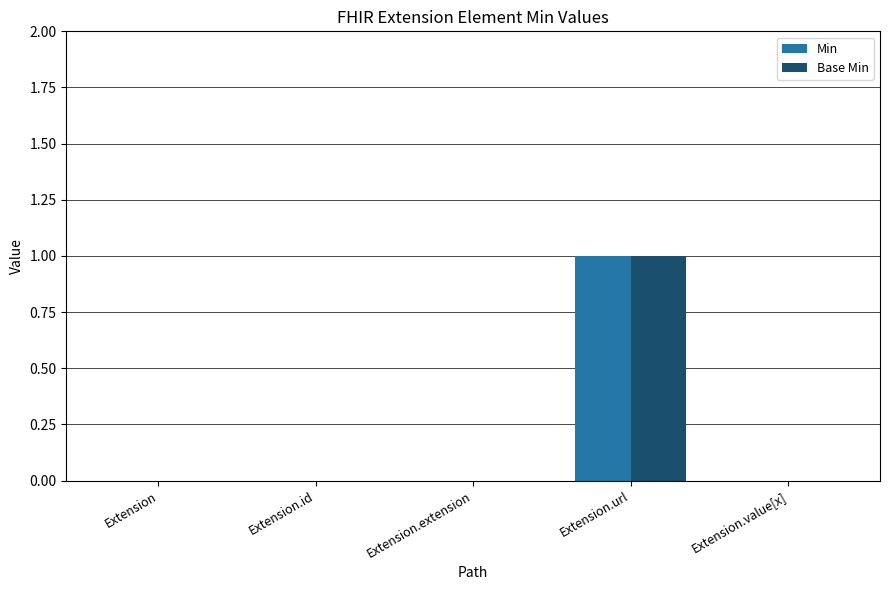

At which category does the chart reach its peak across all series?

Extension.url